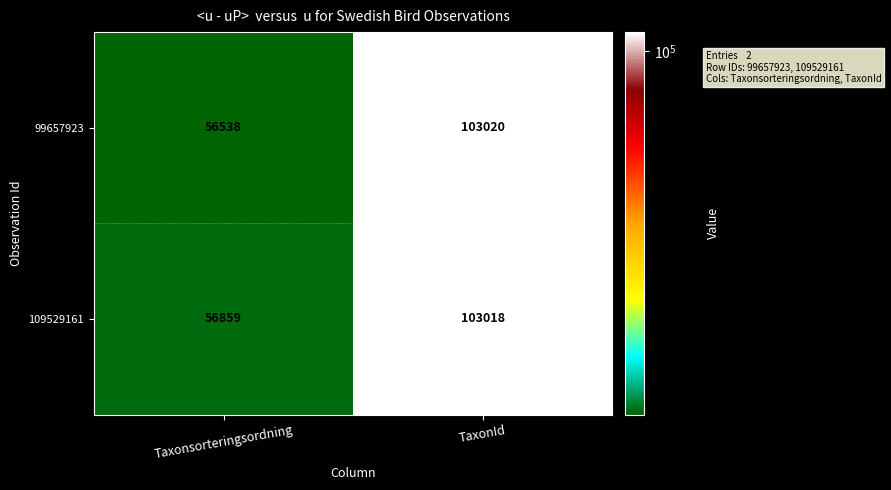

The 109529161 series shows 56859 at Taxonsorteringsordning. True or false?

True